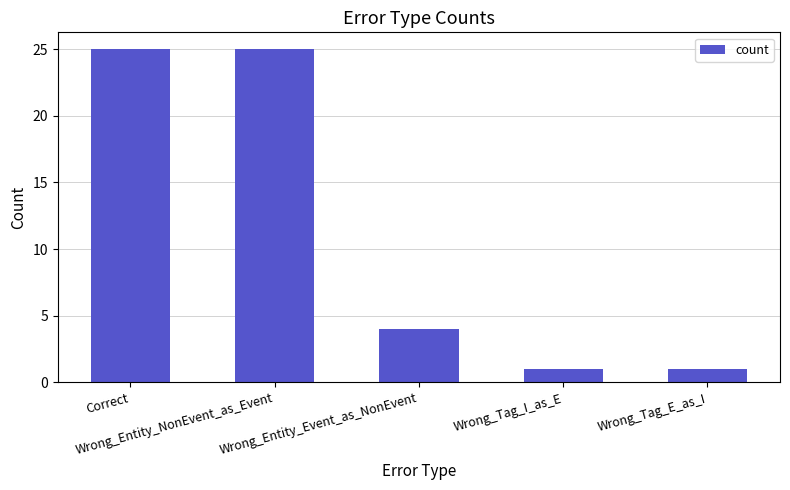

How many data points are less than 4?

2